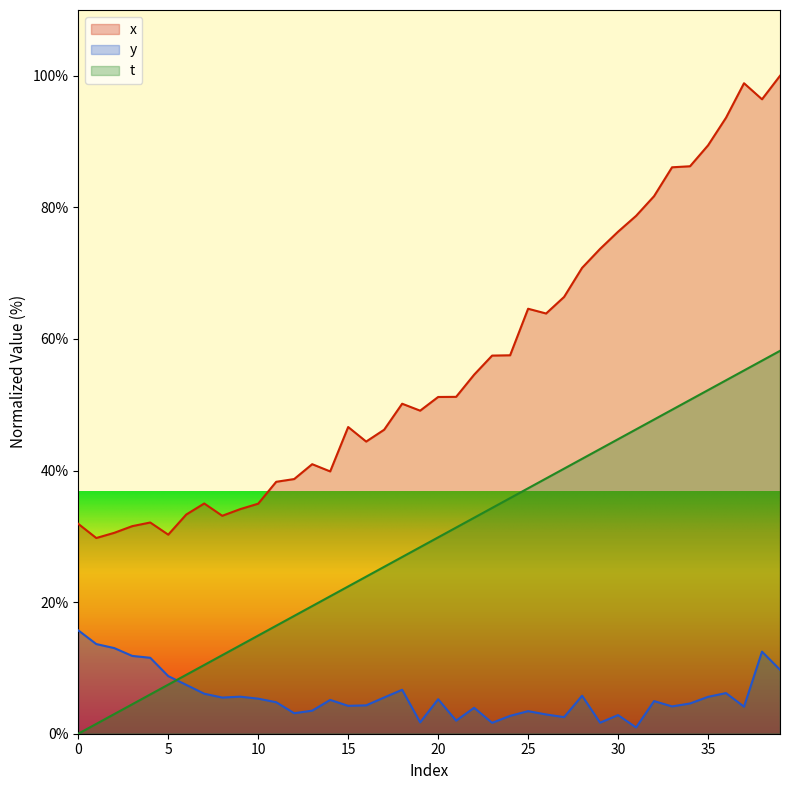

At which label does x first exceed 51?

20